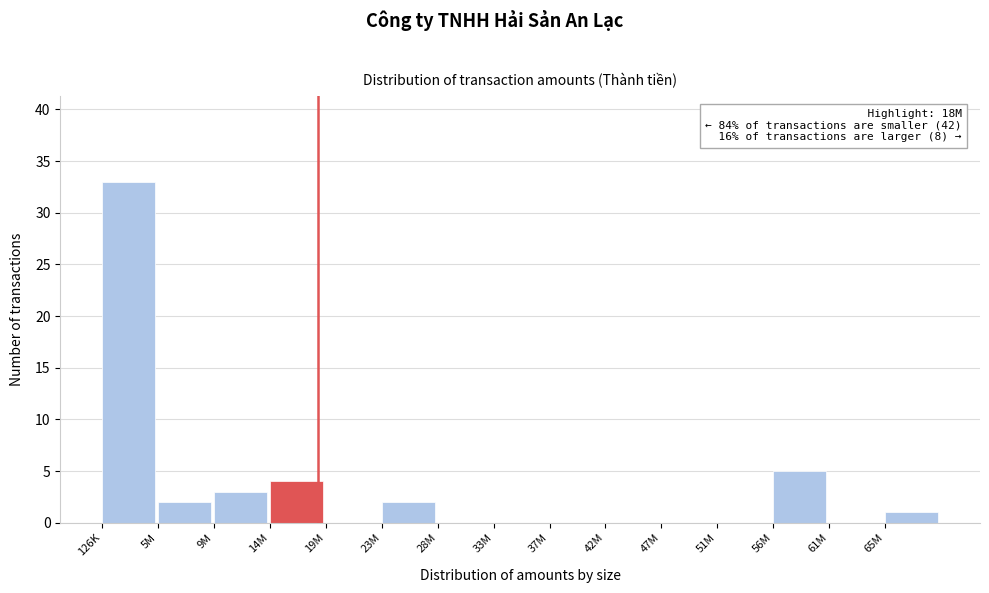

Reading left to right, transcribe all the data shown in this chart.

126K=33	5M=2	9M=3	14M=4	19M=0	23M=2	28M=0	33M=0	37M=0	42M=0	47M=0	51M=0	56M=5	61M=0	65M=1